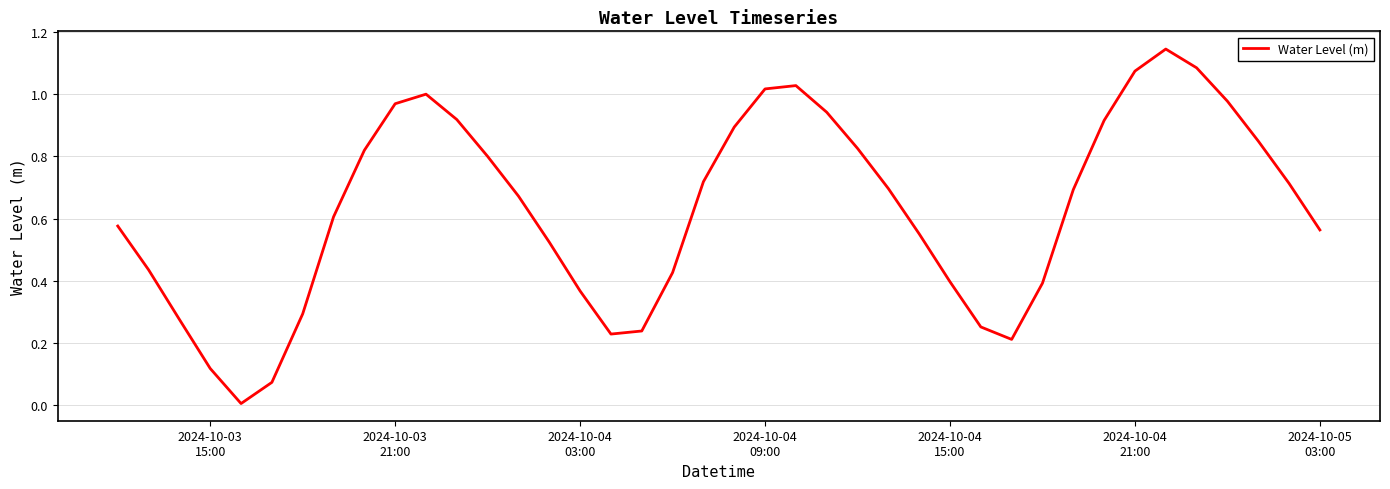

Does the chart display data point markers on the line(s)?

No